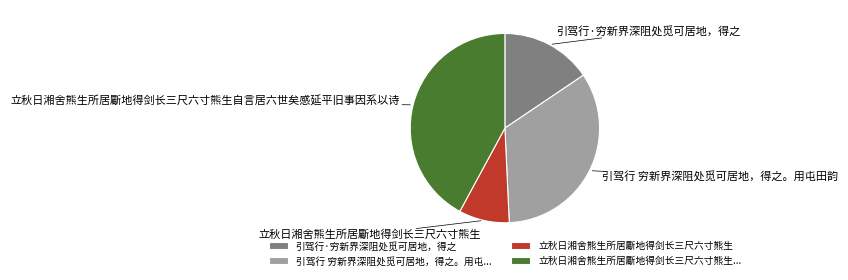

Does any single category account for the majority?

No